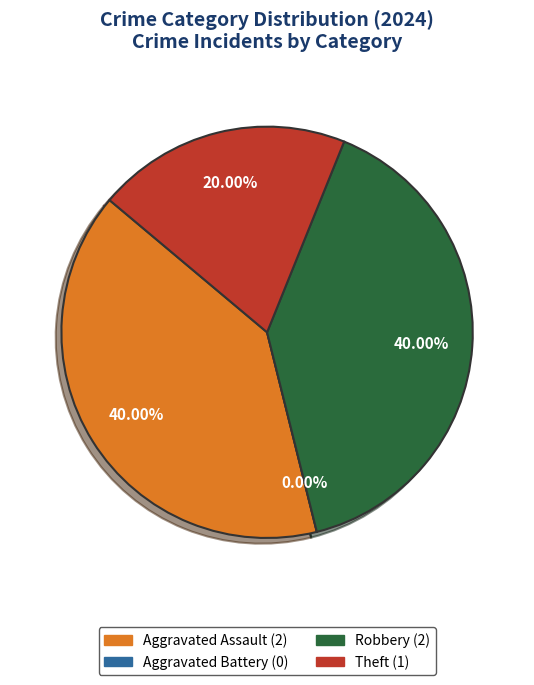

True or false: Aggravated Assault accounts for 48% of the total.

False